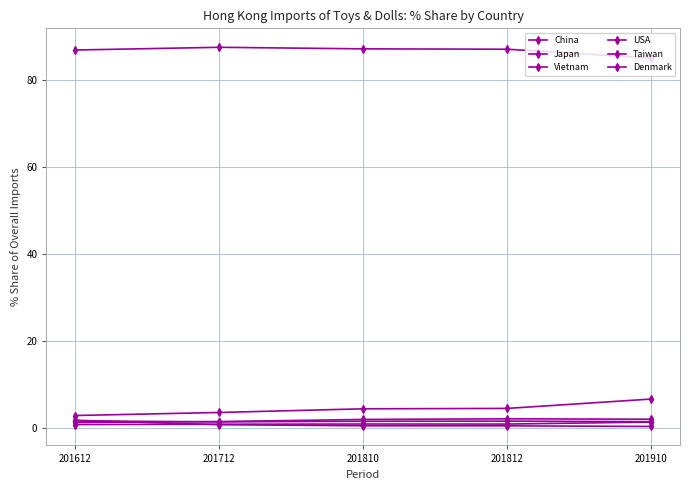

Reading left to right, transcribe all the data shown in this chart.

China: 87.0	87.6	87.2	87.2	85.1
Japan: 2.8	3.5	4.3	4.4	6.6
Vietnam: 1.2	1.4	1.9	2.0	1.9
USA: 1.5	1.3	1.4	1.5	1.3
Taiwan: 0.7	0.8	0.8	0.8	1.3
Denmark: 1.7	0.6	0.4	0.4	0.2